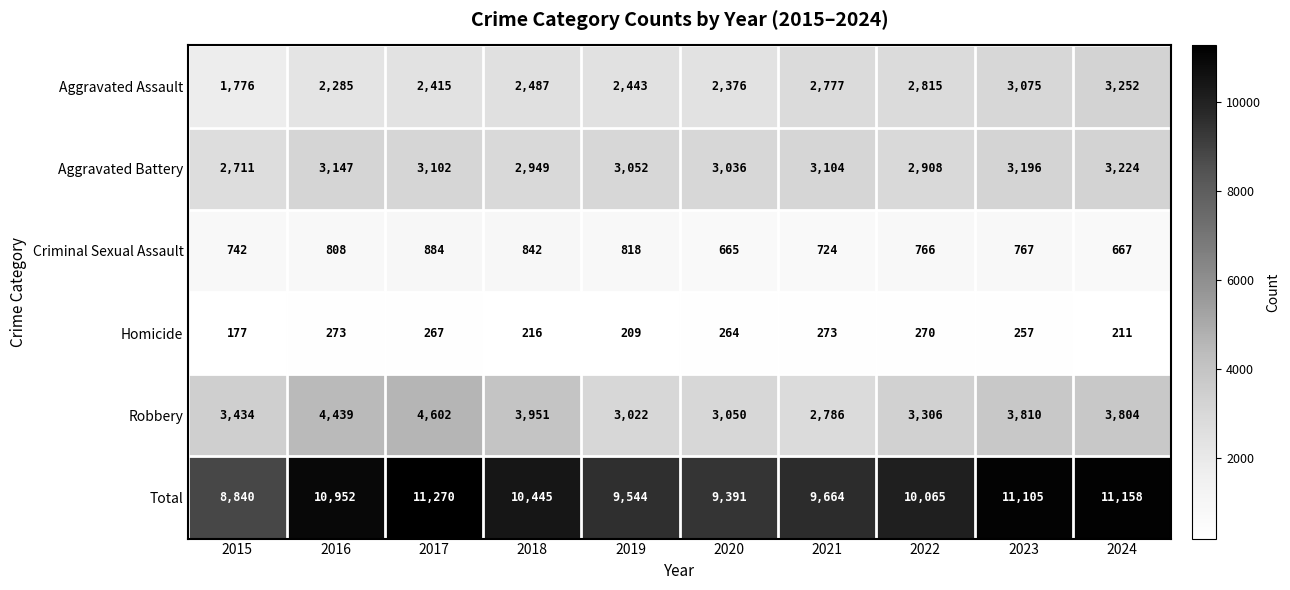

At which label does Criminal Sexual Assault reach its minimum?

2020